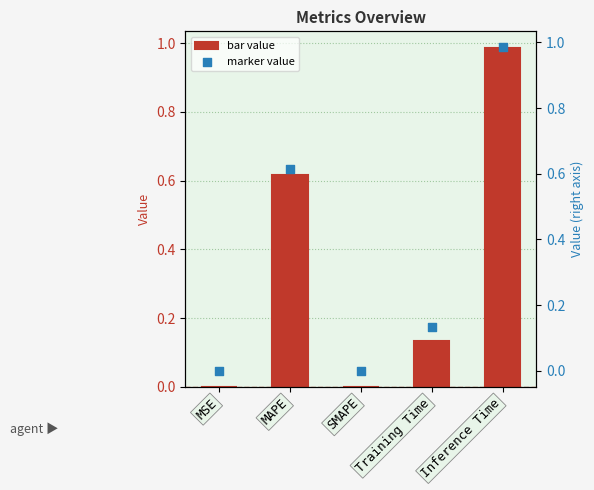

At which category is the sum across all series the highest?

Inference Time